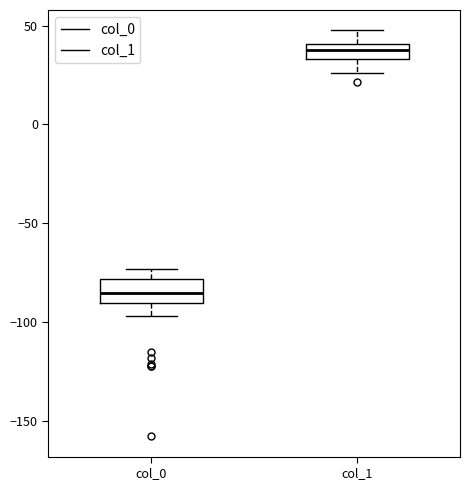

Reading left to right, transcribe this box plot: for each box, give where its median line is, the range the box spans, and where its two whiskers end, as read against the y-axis. The values are not printed on the chart, so give them approximately, as read against the axis.

col_0: median -85, box -90 to -80, whiskers -95 to -75
col_1: median 40 (inside the box), box 35 to 40, whiskers 25 to 50